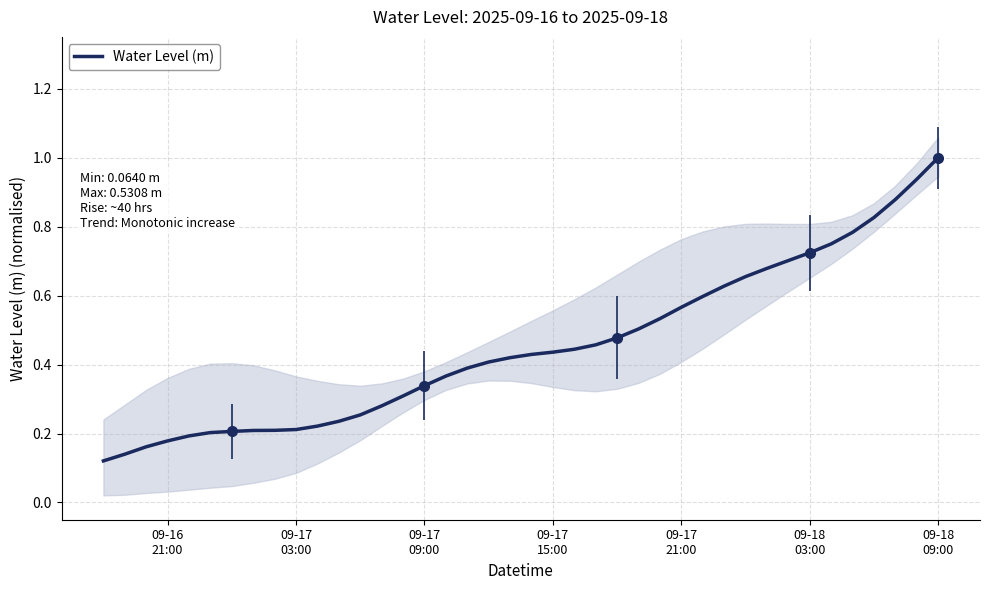

At which label is the value closest to 0?

09-16
21:00